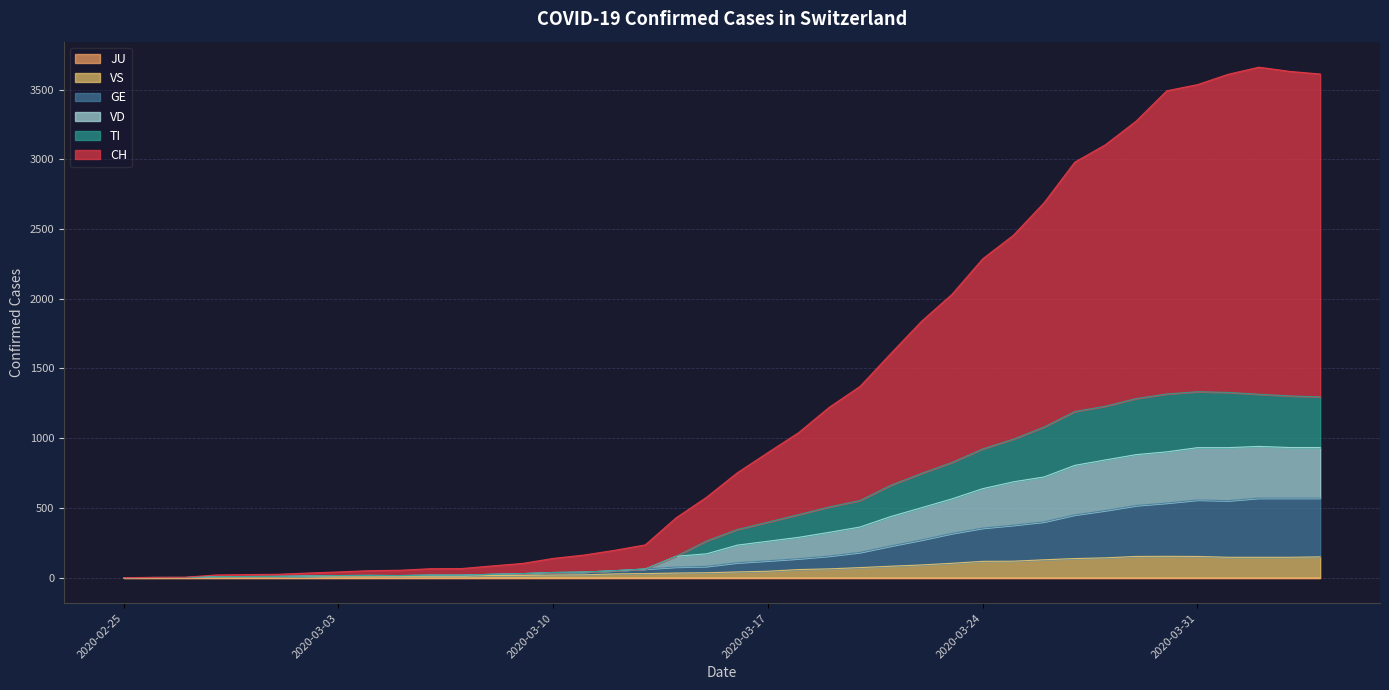

What is the label of the 14th point from the left?

2020-03-09